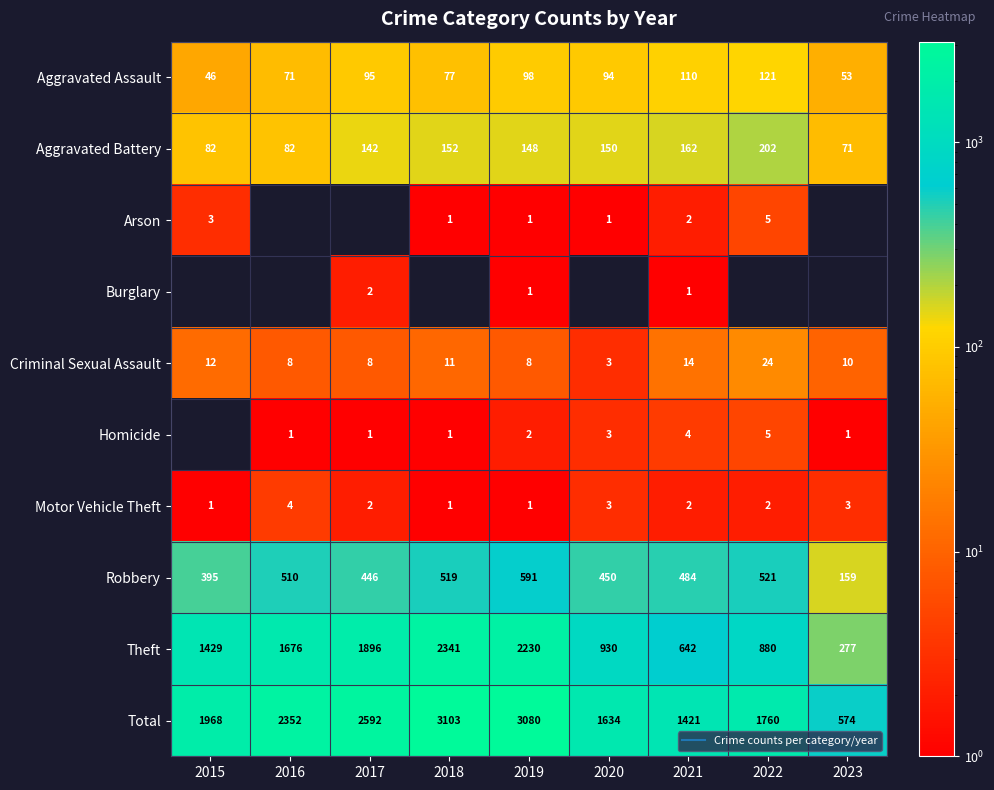

How many data points in Homicide are less than 1?

1